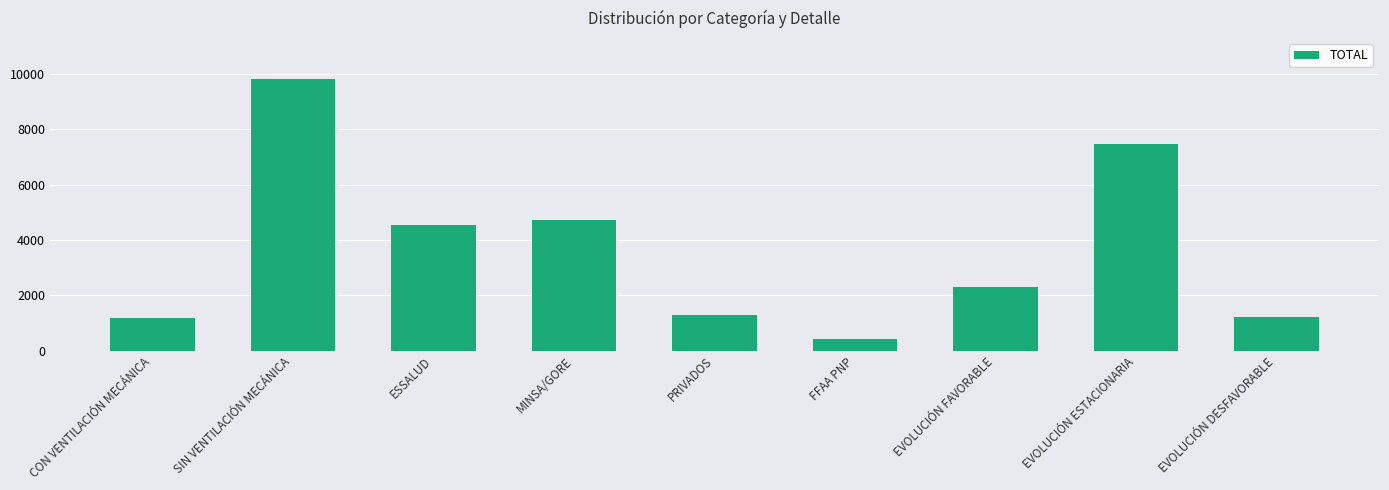

What is the ratio of the value at ESSALUD to the value at FFAA PNP?

10.5